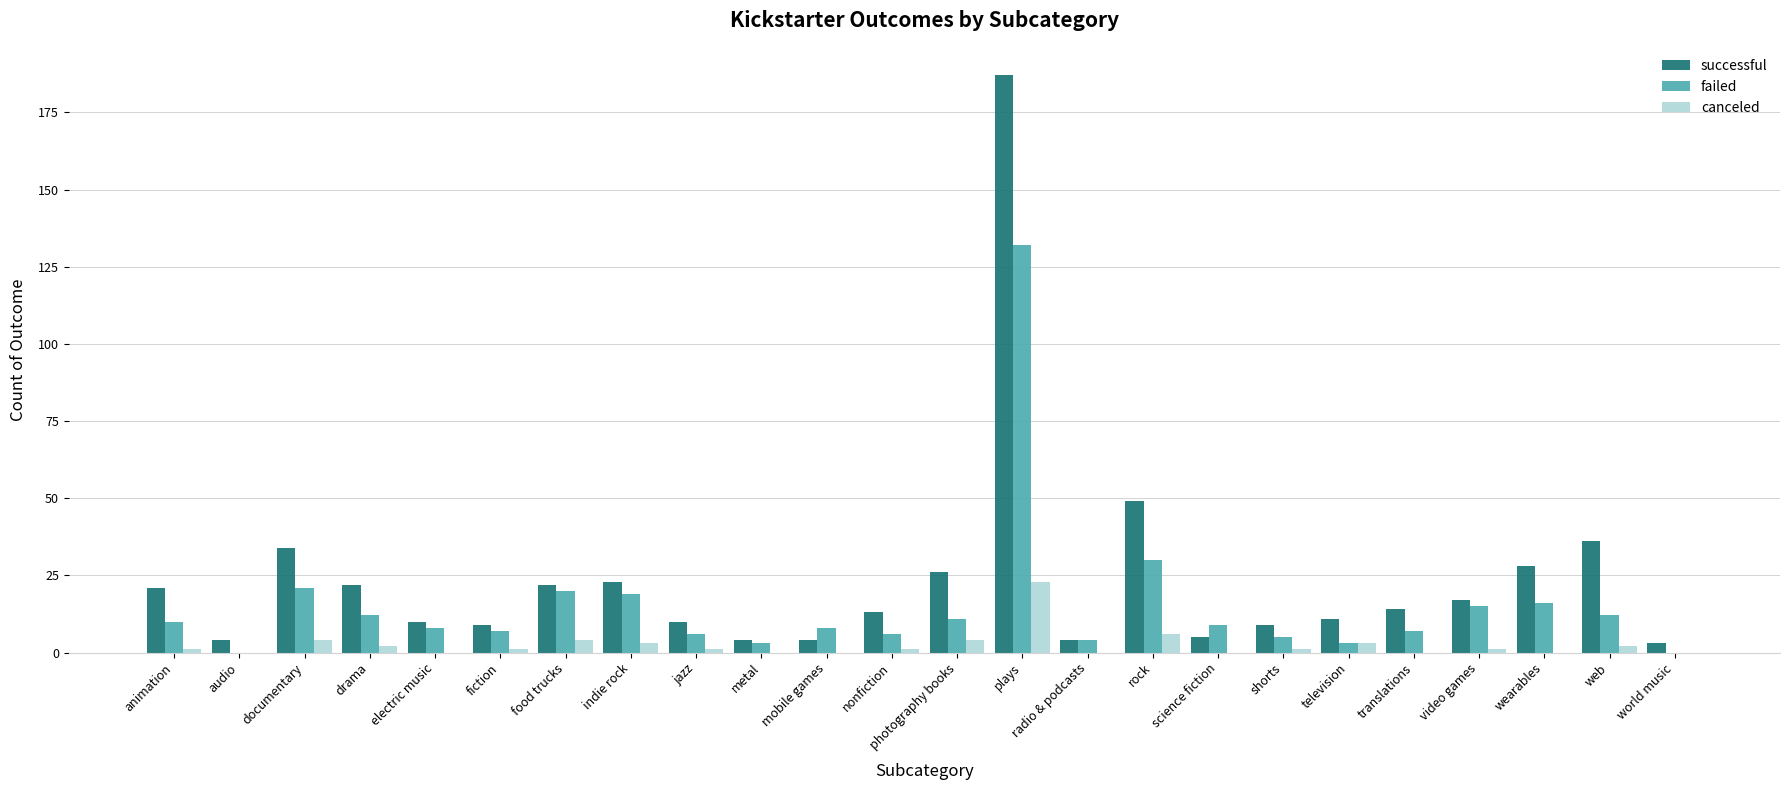

Which series changed the most between mobile games and rock?

successful